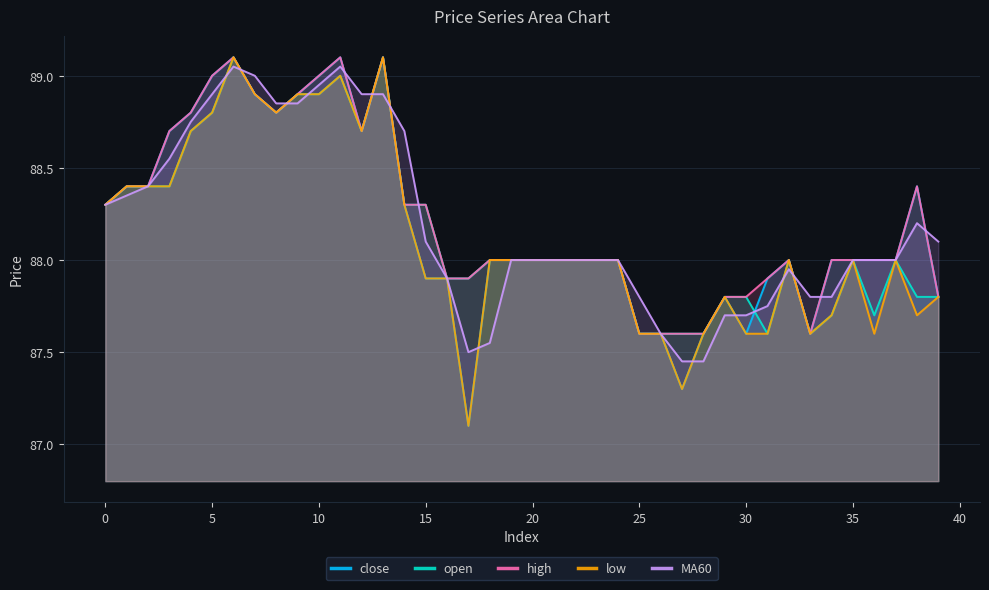

What is the value of the close point at the 7th from the left?

89.1